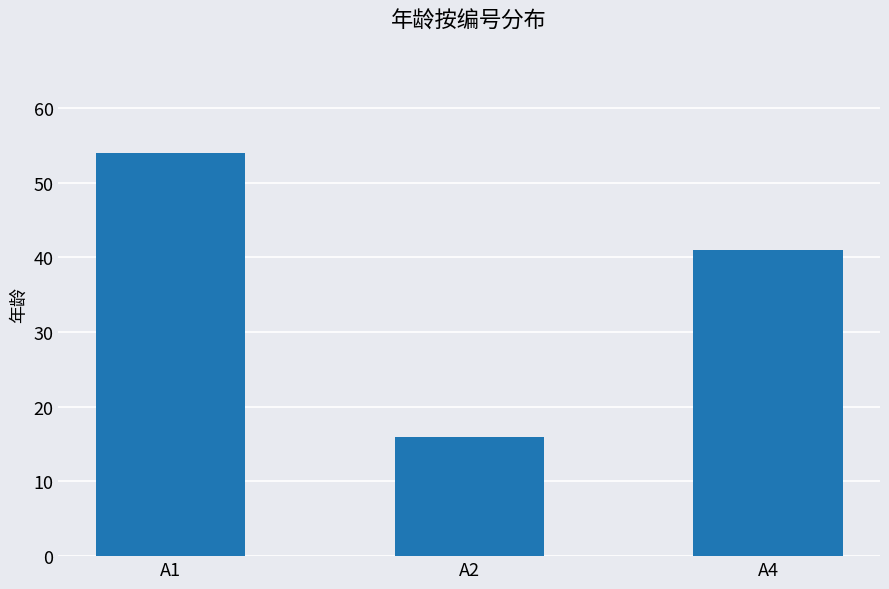

Where does the data first go above 41?

A1